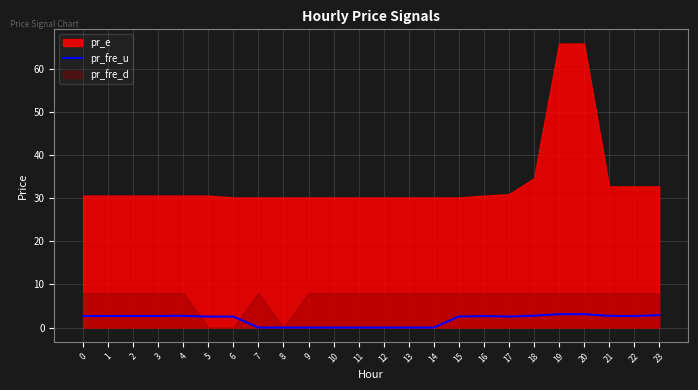

True or false: pr_fre_u has a value of 2.5 at 15.

True